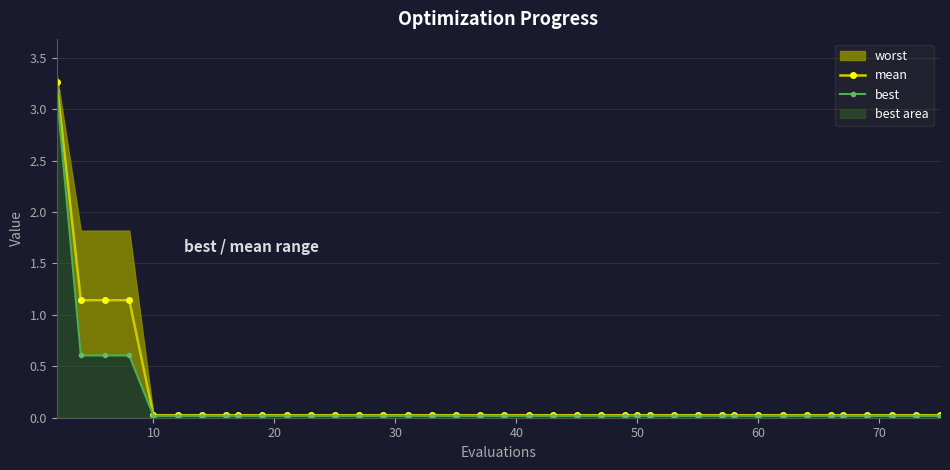

How many lines are shown in the chart?

2